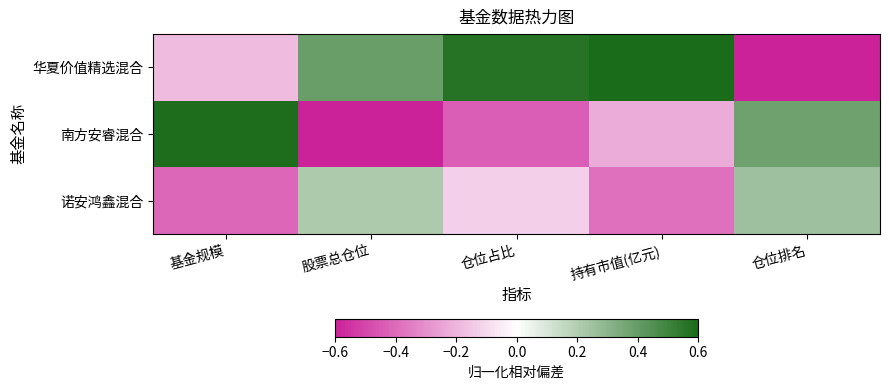

What is the spread (max minus min) of values at 基金规模?

1.0